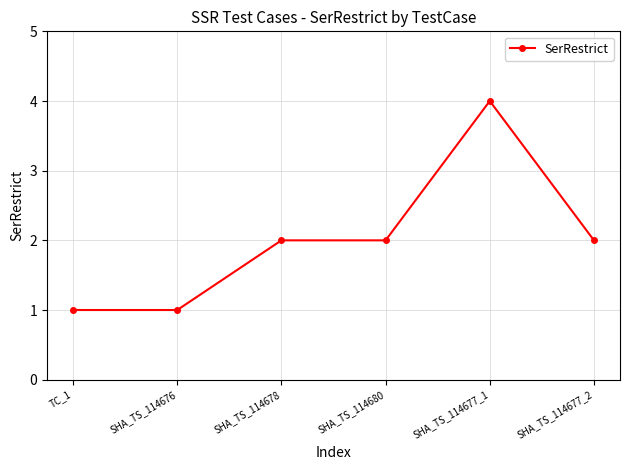

What is the sum of all values?

12